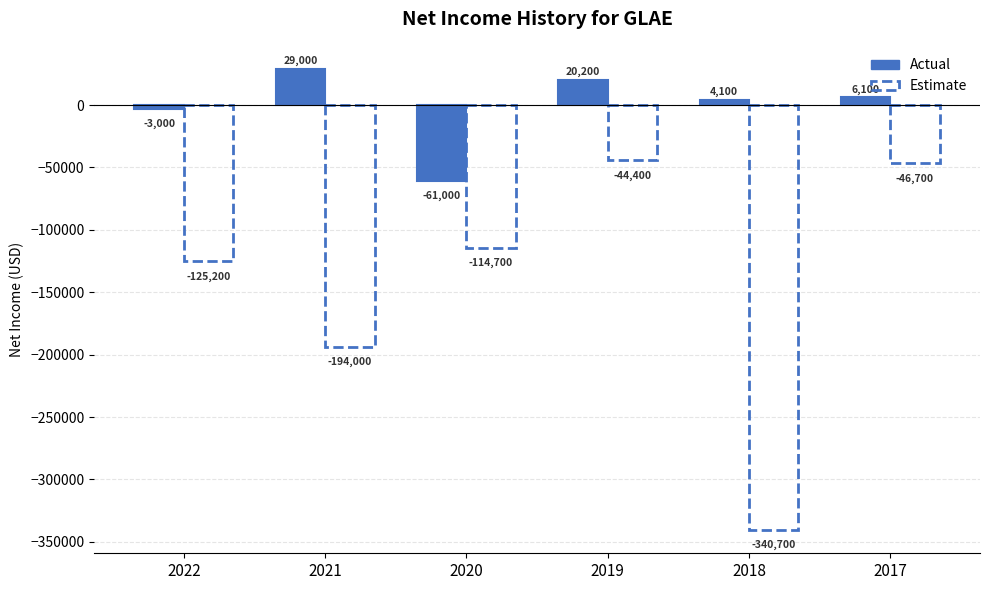

What is the smallest value displayed?

-340700